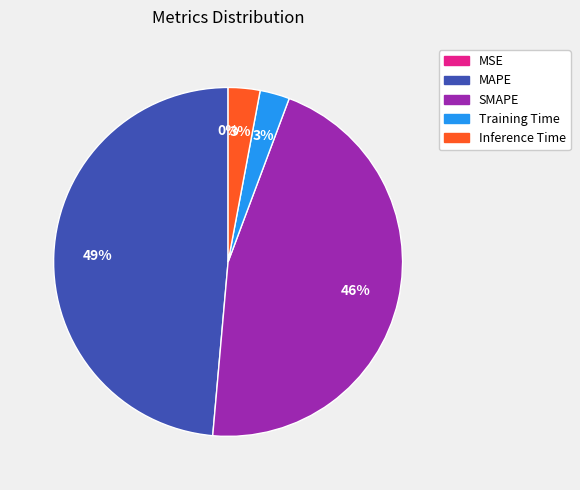

Is the sum of SMAPE and Training Time greater than half?

No